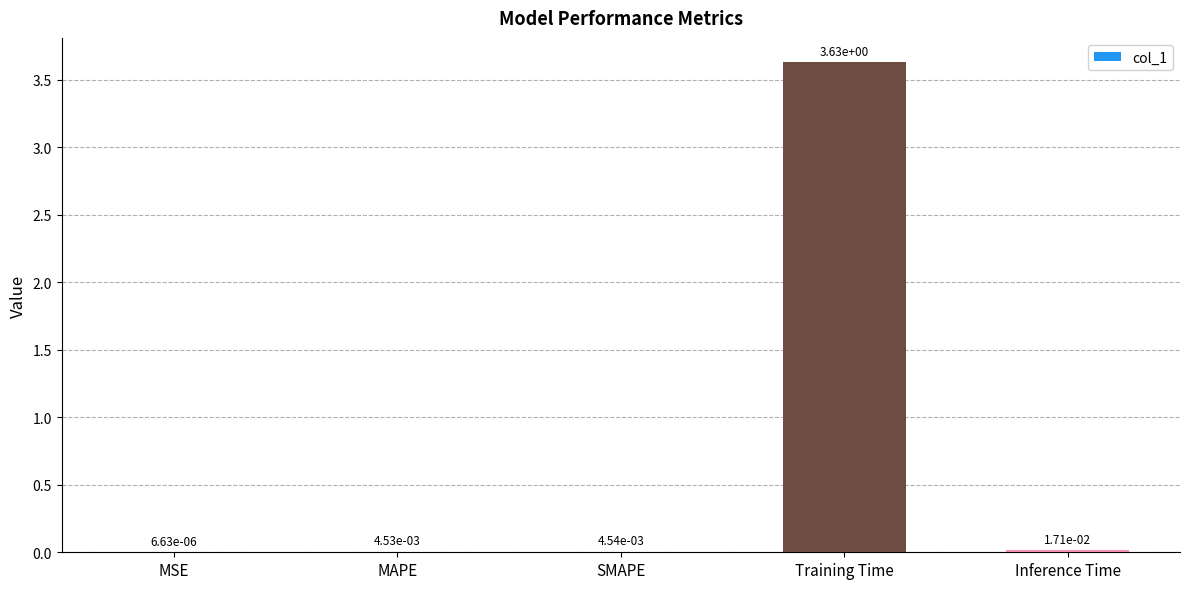

Are the bars horizontal?

No